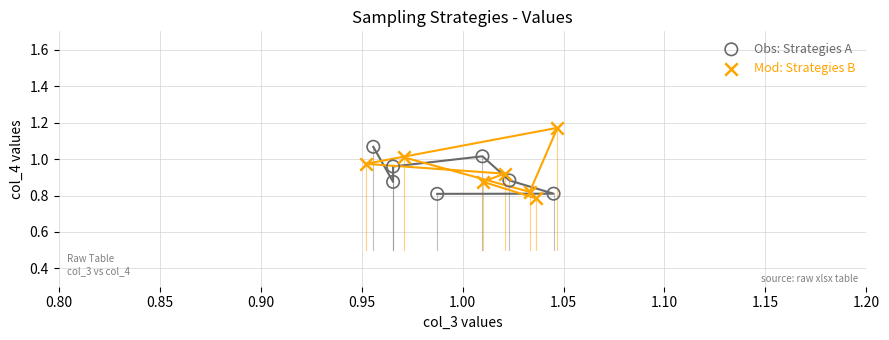

What are all the series names shown in the legend?

Obs: Strategies A, Mod: Strategies B